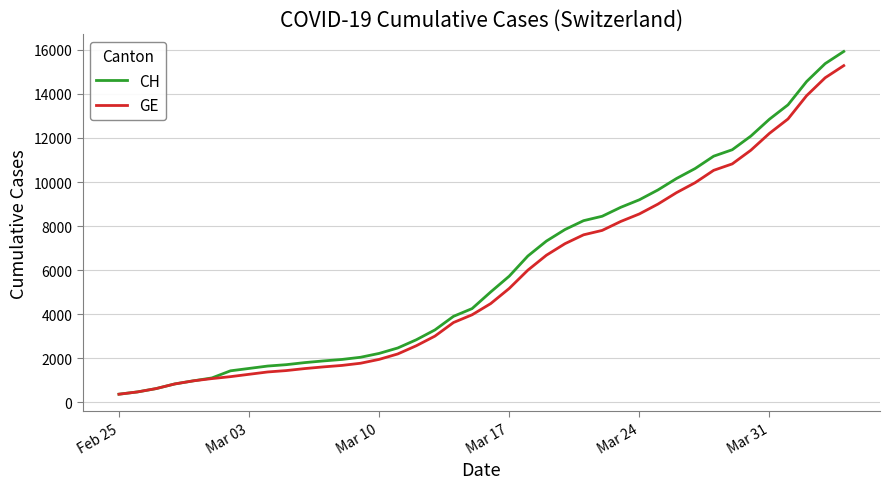

What is the minimum value shown in the chart?

375